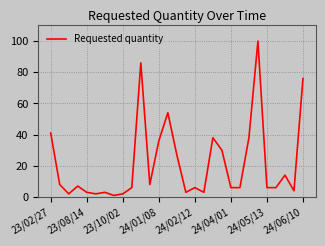

What is the greatest value displayed?

100